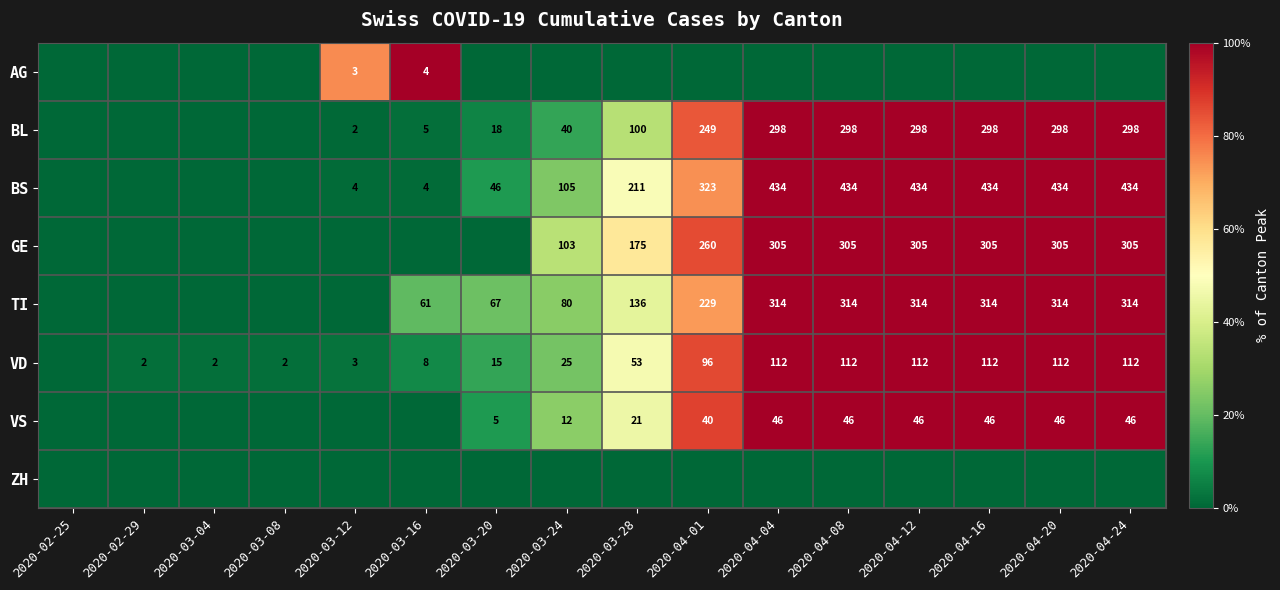

The value of BL at 2020-03-16 is 3. True or false?

False